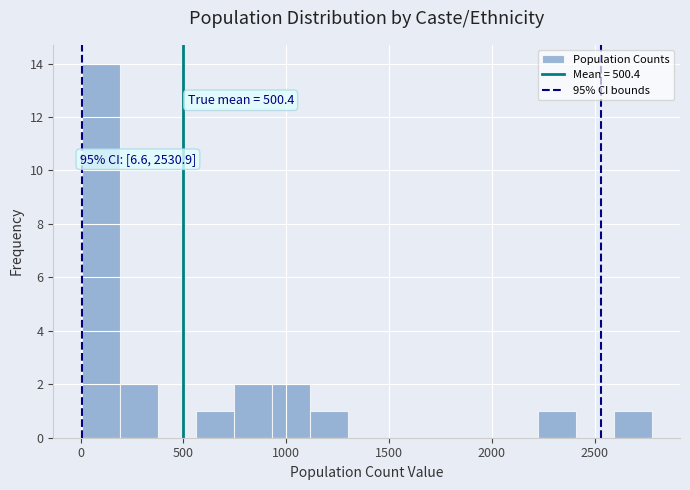

Around what value on the x-axis is the tallest bar? Give the approximate position of its centre, as read against the axis.

100